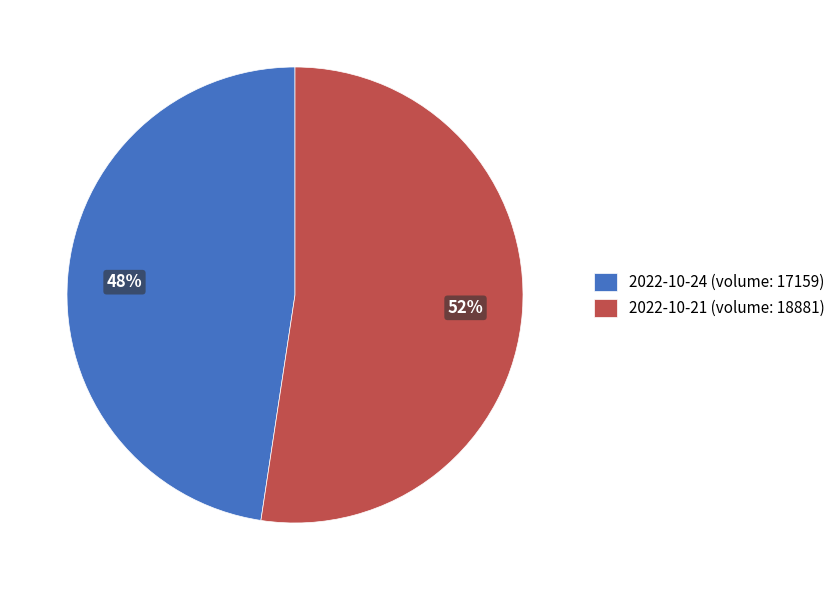

To the nearest percent, what portion does 2022-10-24 (volume: 17159) represent?

48%